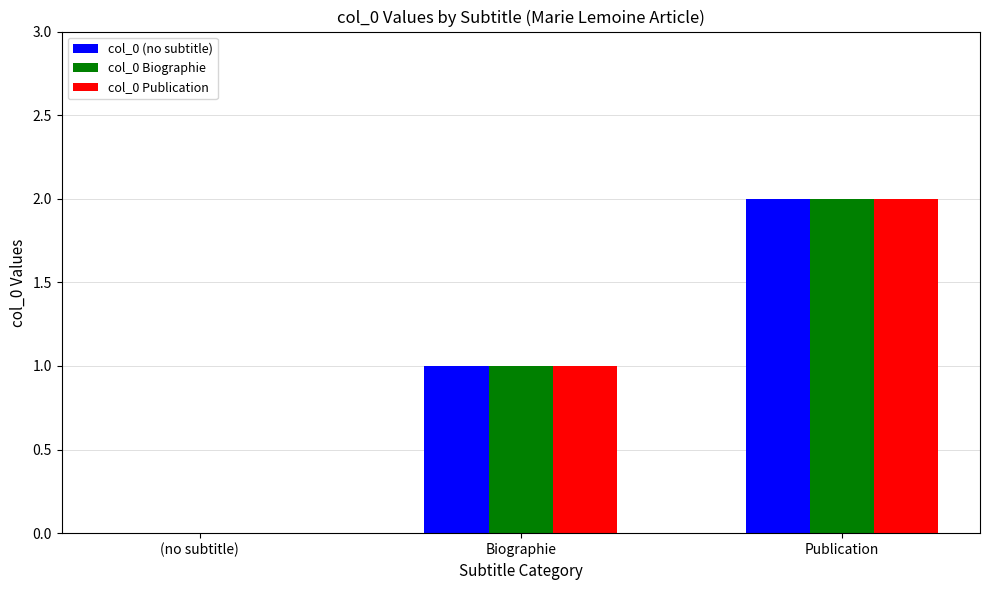

Is the value of col_0 Publication at (no subtitle) greater than the value of col_0 (no subtitle) at Biographie?

No